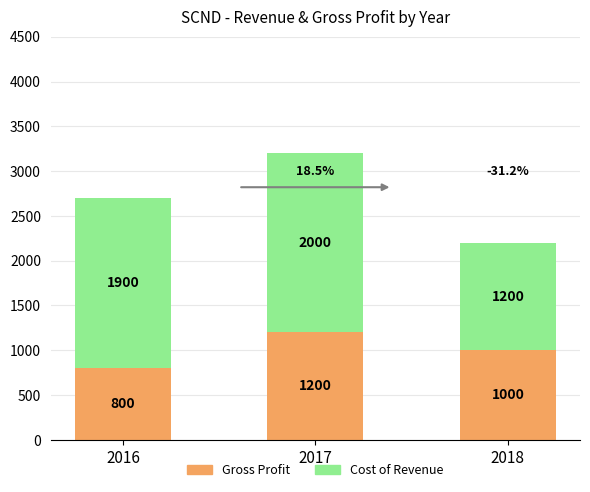

What is the total value across all series at 2017?

3200